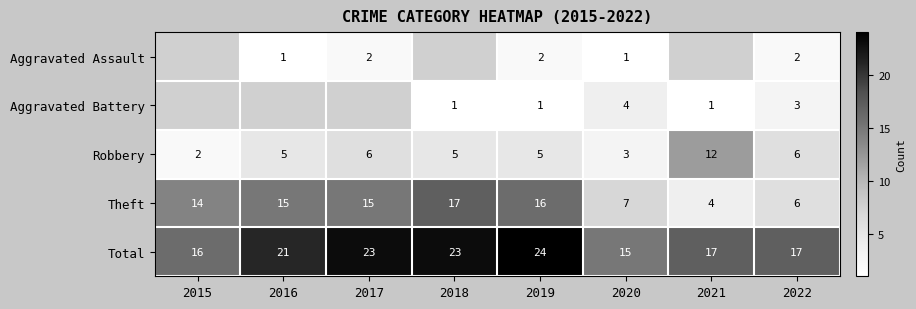

What is the difference between the maximum and minimum values in the Theft series?

13